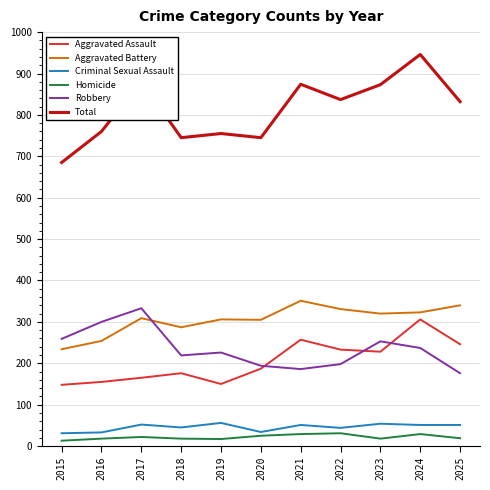

How many intersections are there between Aggravated Assault and Robbery?

3